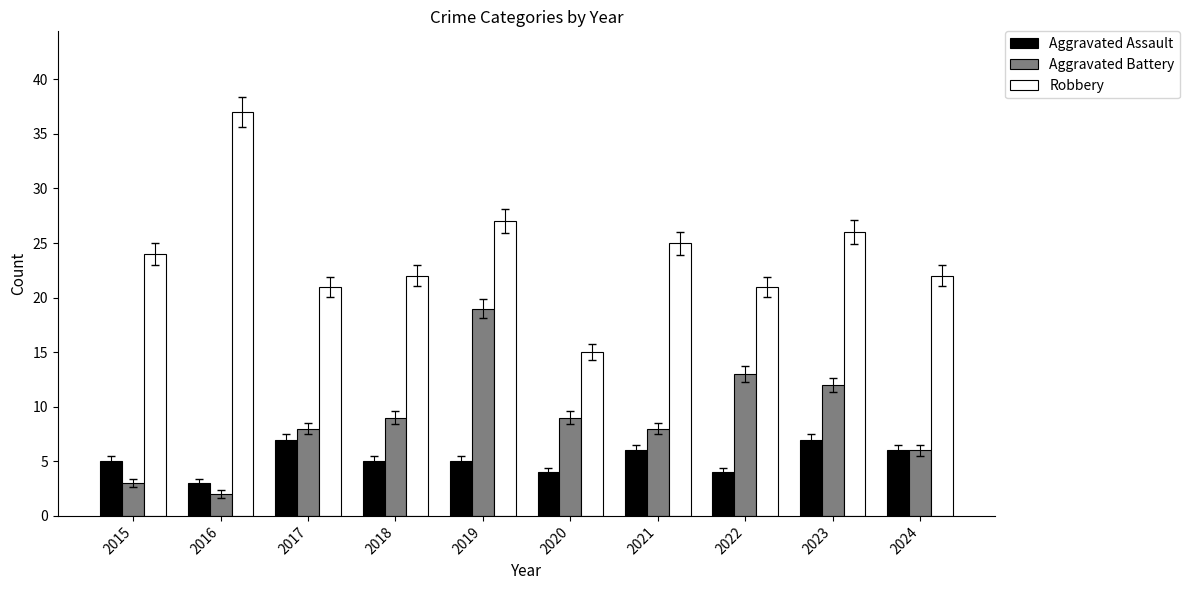

Which series has the widest spread of values?

Robbery